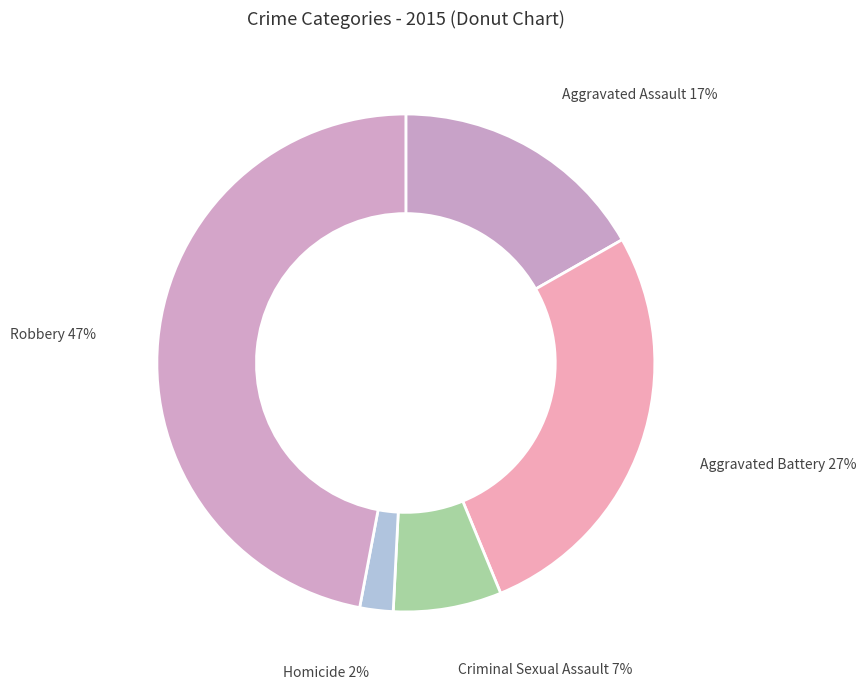

What is the largest slice in the pie chart?

Robbery